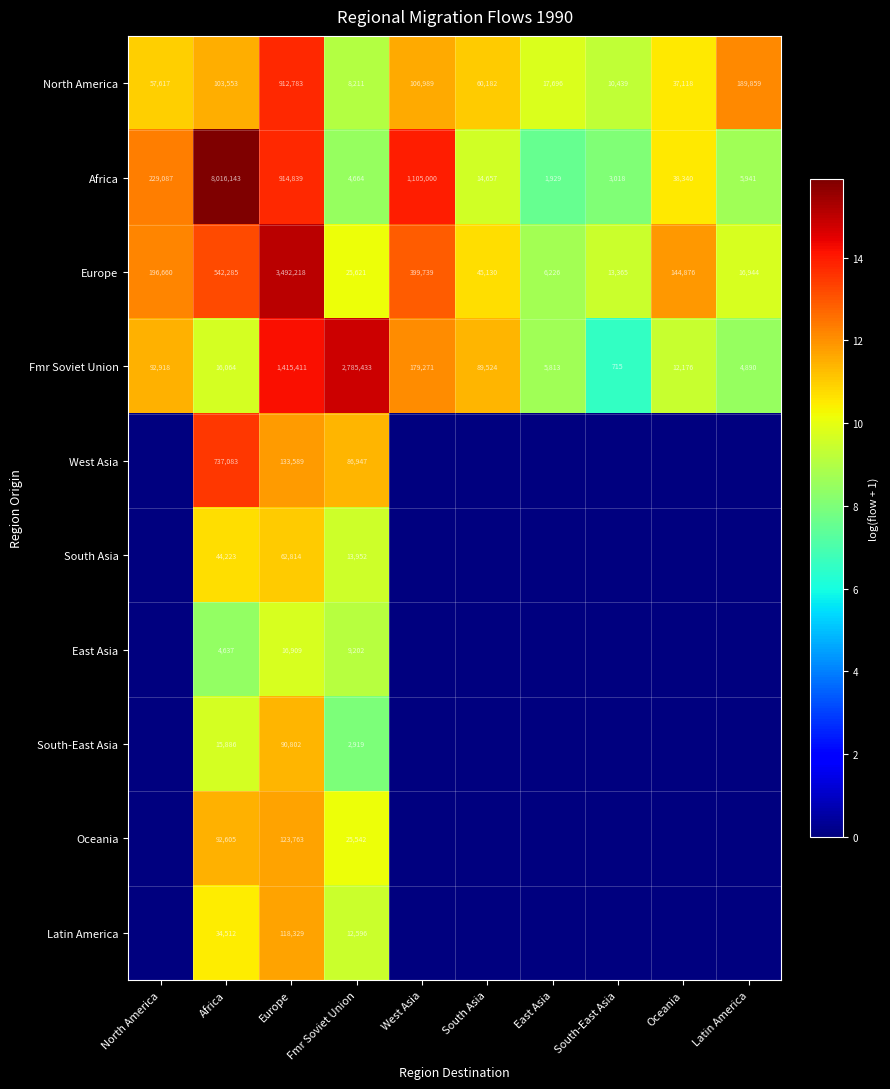

What is the difference between the highest and lowest values at South Asia?

11.4